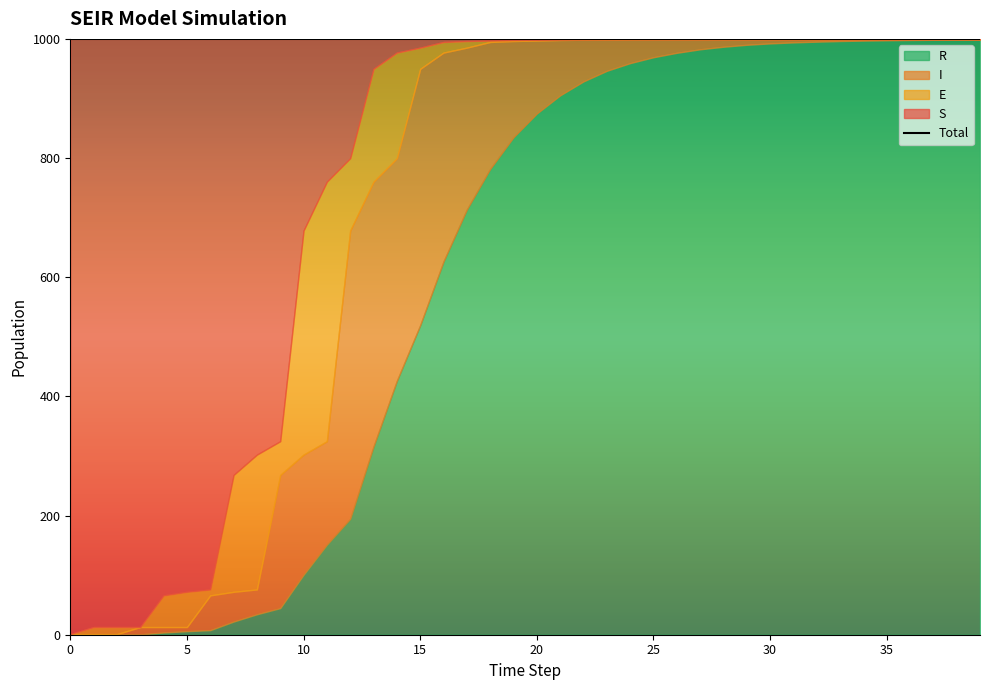

What is the average value of the R series?

606.8